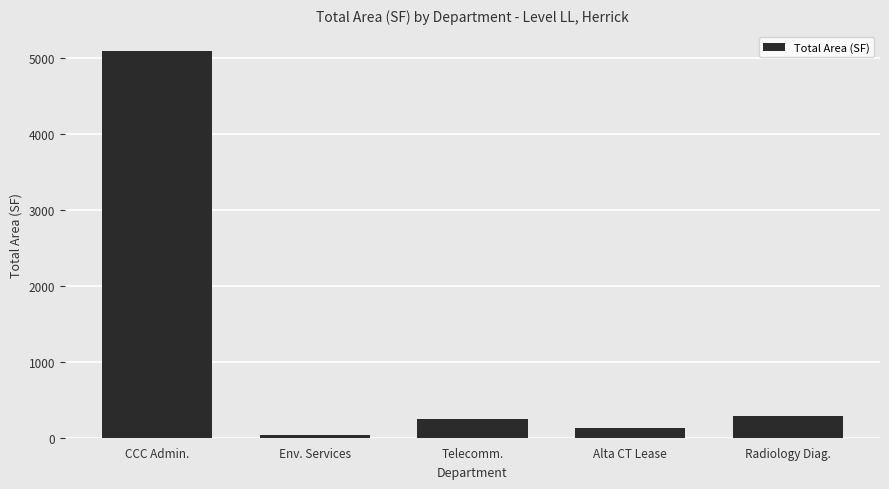

What is the sum of the values at Telecomm. and Env. Services?

281.9